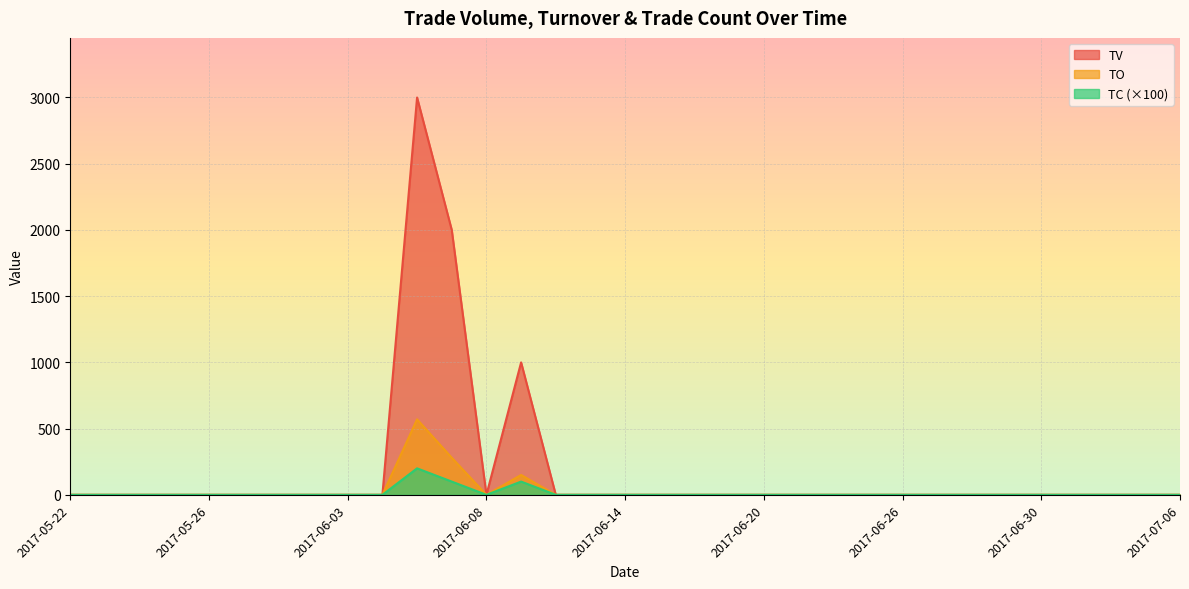

What is the difference between the maximum and minimum values in the TC series?

200